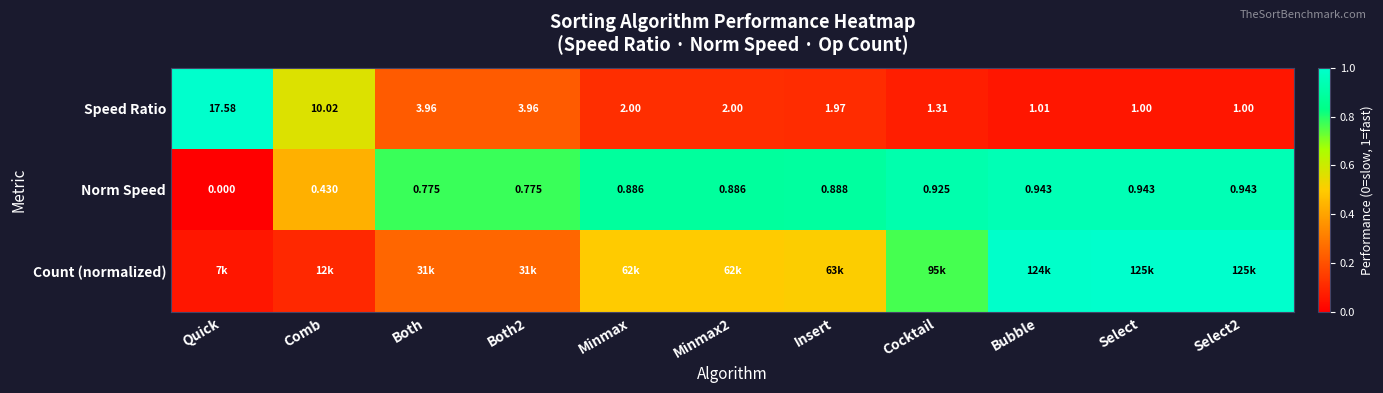

What is the sum of the Count (normalized) values at Quick and Minmax2?

0.6